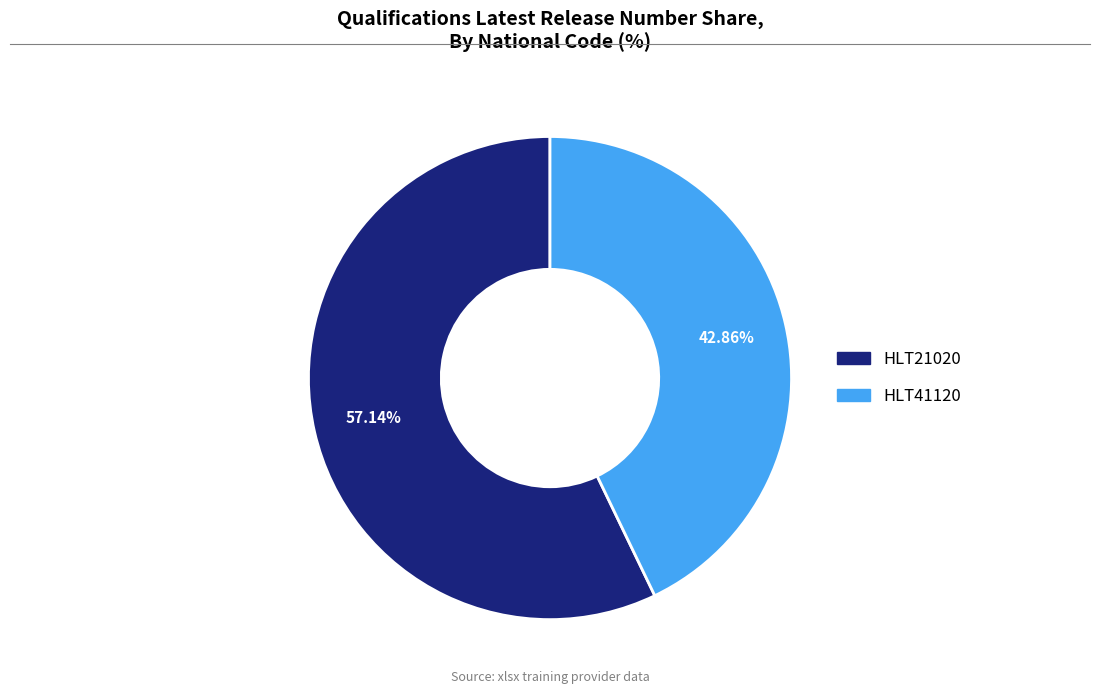

What percentage is the HLT21020 slice, to the nearest percent?

57%